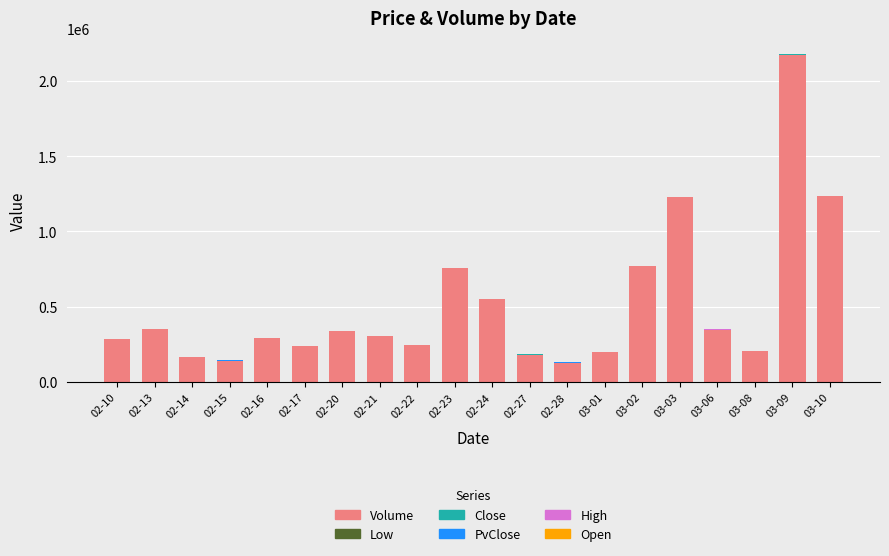

The value of Volume at 02-14 is 166704.0. True or false?

True